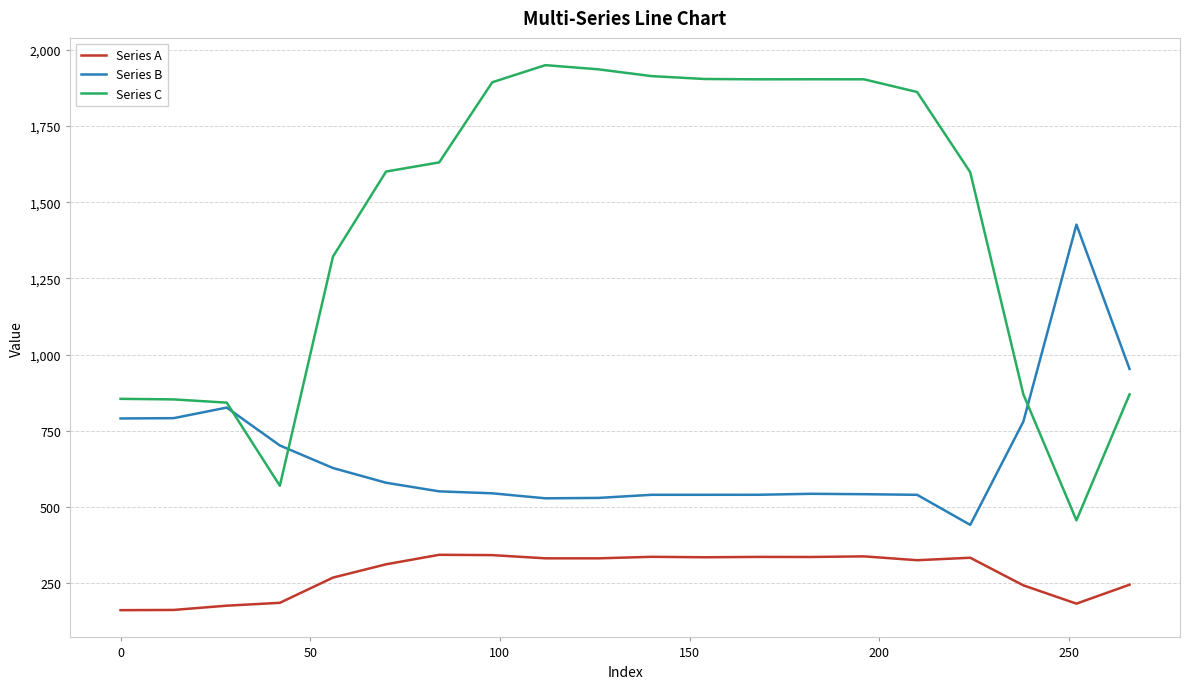

List the series in order of their overall mean, highest first.

Series C, Series B, Series A